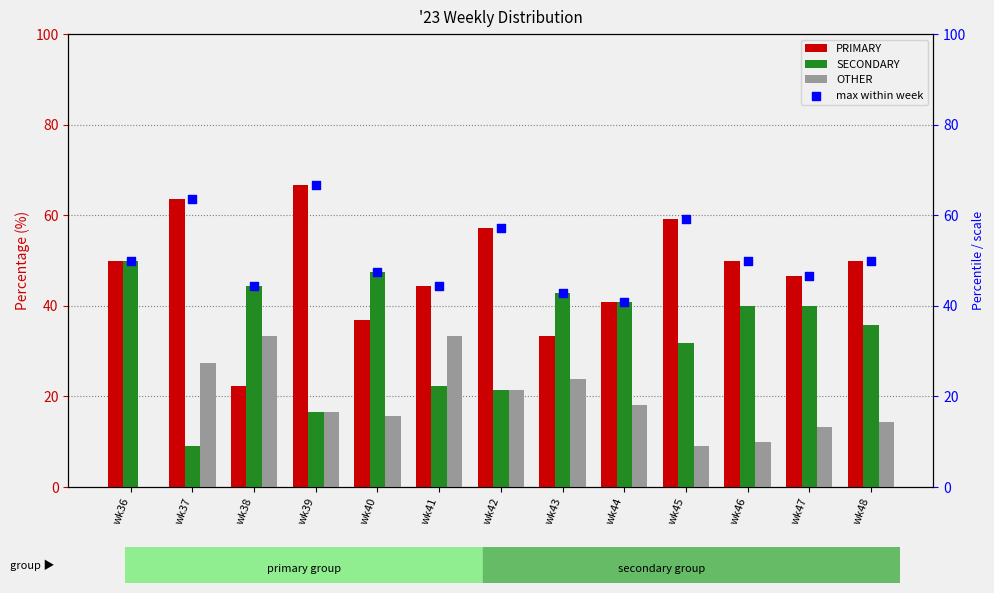

Which series reaches the minimum Y coordinate?

OTHER